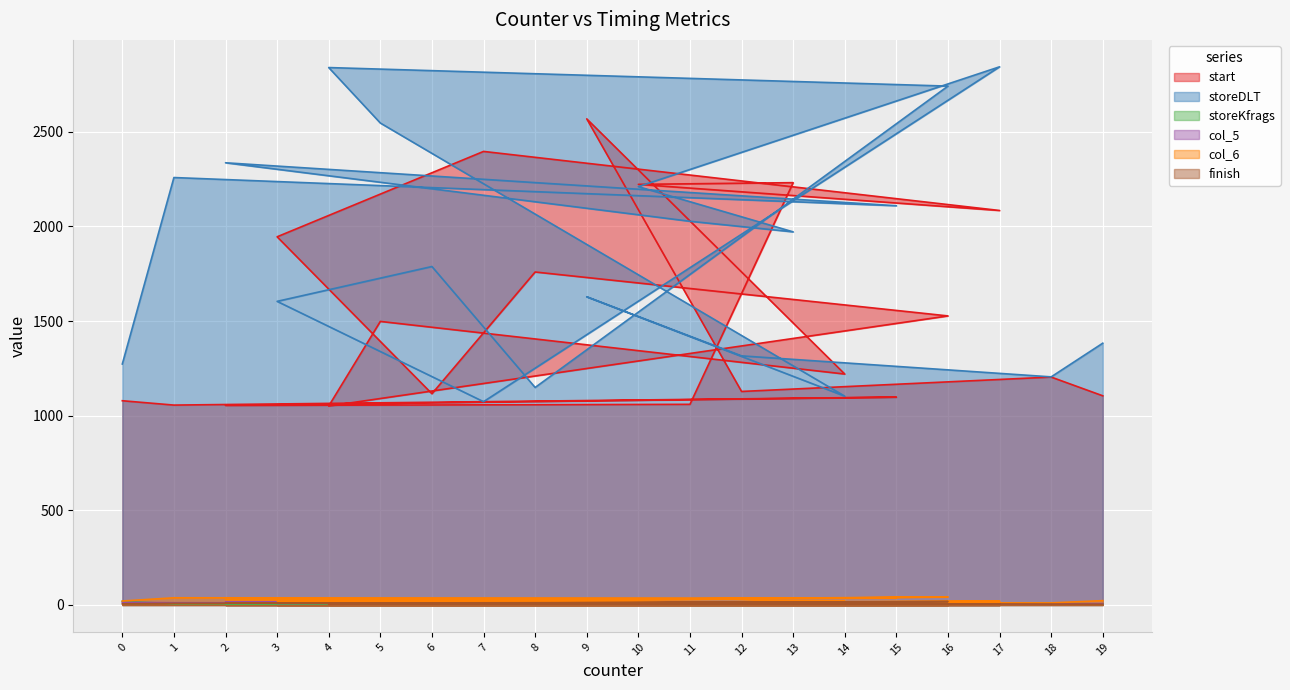

Where is col_5 nearest to the value 10?

17